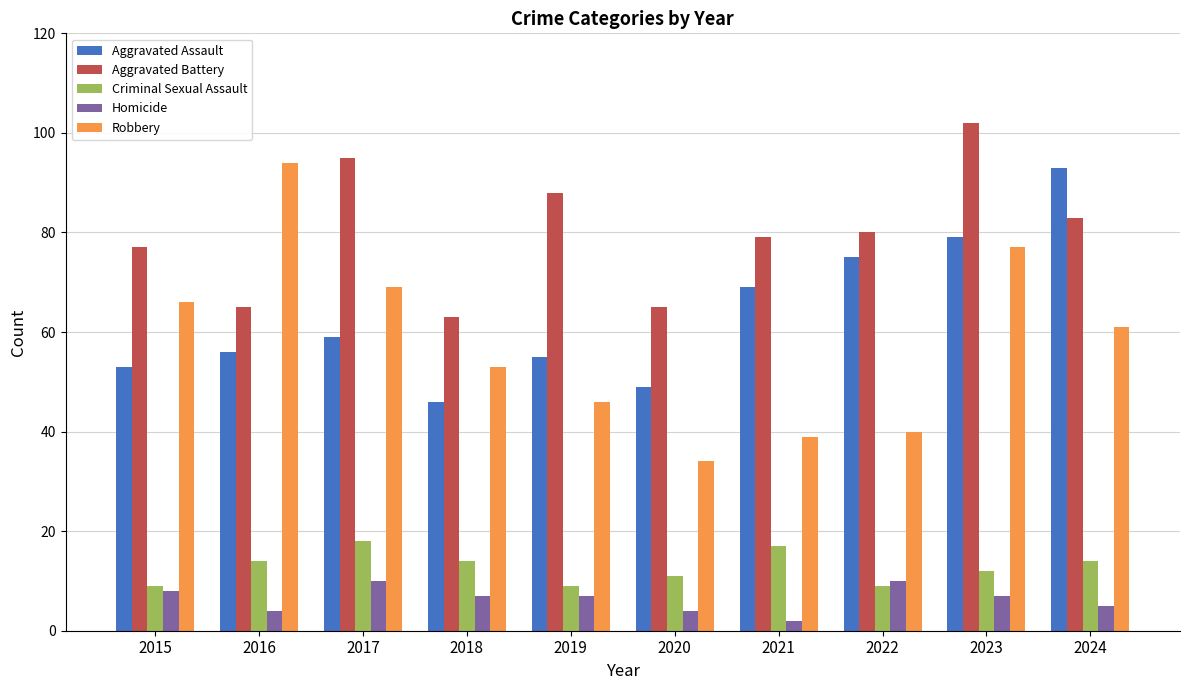

Reading left to right, extract all data points from this chart.

Aggravated Assault: 2015=53	2016=56	2017=59	2018=46	2019=55	2020=49	2021=69	2022=75	2023=79	2024=93
Aggravated Battery: 2015=77	2016=65	2017=95	2018=63	2019=88	2020=65	2021=79	2022=80	2023=102	2024=83
Criminal Sexual Assault: 2015=9	2016=14	2017=18	2018=14	2019=9	2020=11	2021=17	2022=9	2023=12	2024=14
Homicide: 2015=8	2016=4	2017=10	2018=7	2019=7	2020=4	2021=2	2022=10	2023=7	2024=5
Robbery: 2015=66	2016=94	2017=69	2018=53	2019=46	2020=34	2021=39	2022=40	2023=77	2024=61